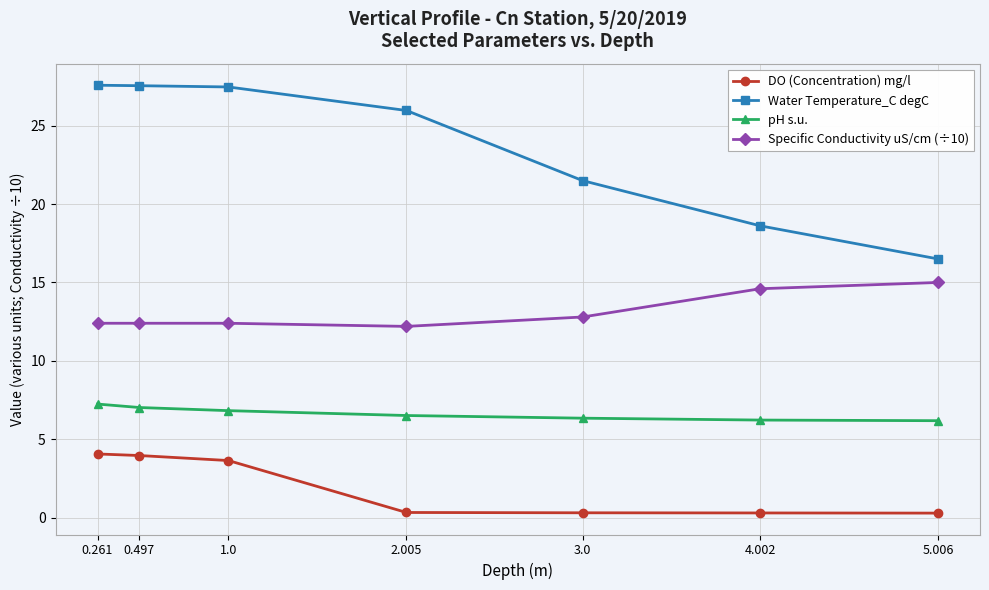

What is the lowest value of the DO (Concentration) mg/l series?

0.3